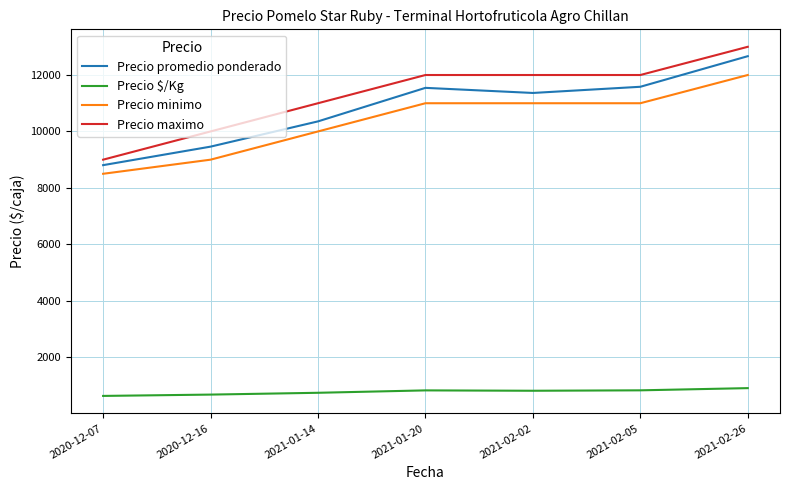

True or false: Precio $/Kg and Precio promedio ponderado cross at least once.

False